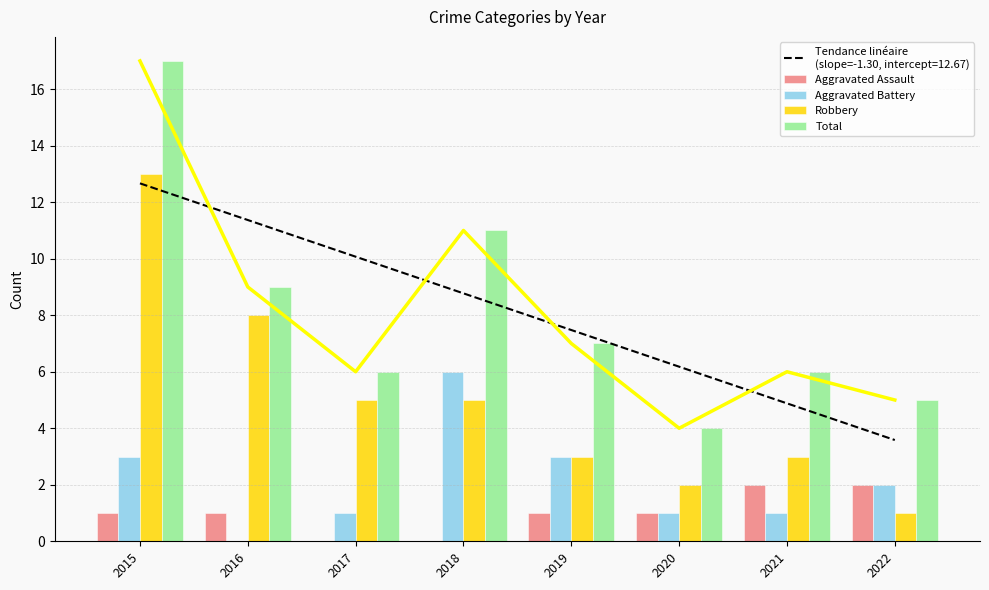

Does the chart contain any negative values?

No